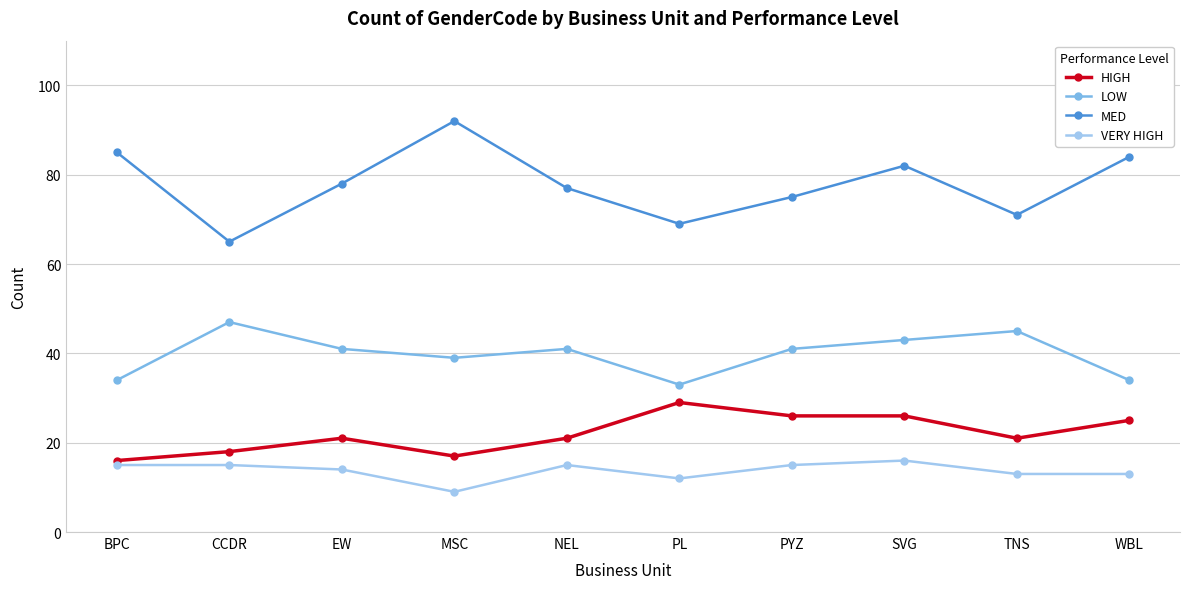

What is the total value across all series at WBL?

156